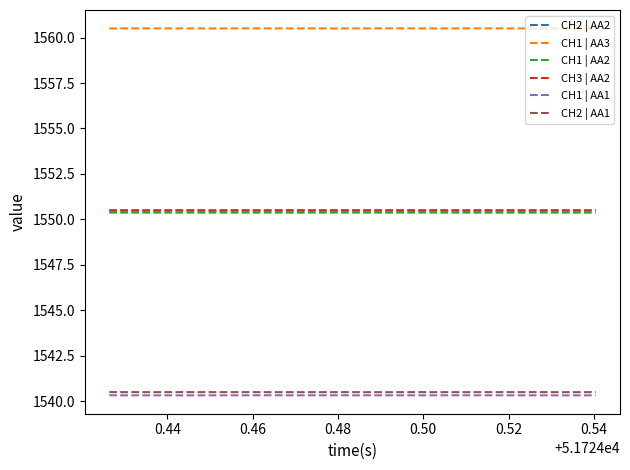

What is the minimum value shown in the chart?

1540.3